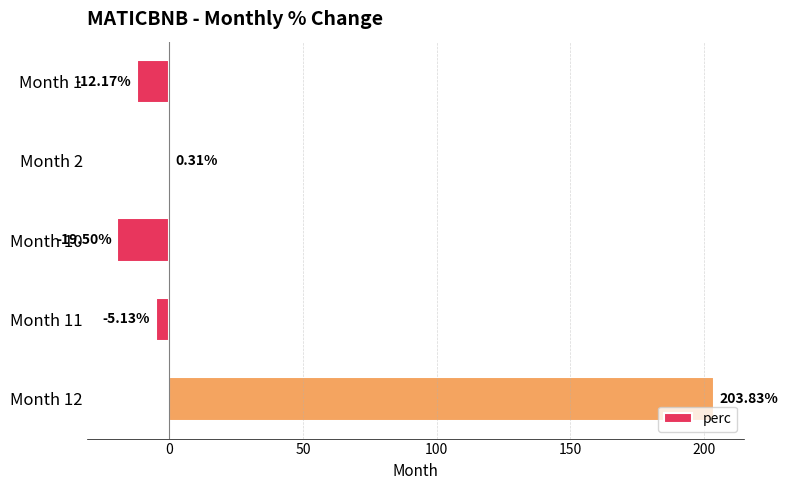

What is the change in value from Month 2 to Month 10?

-19.8